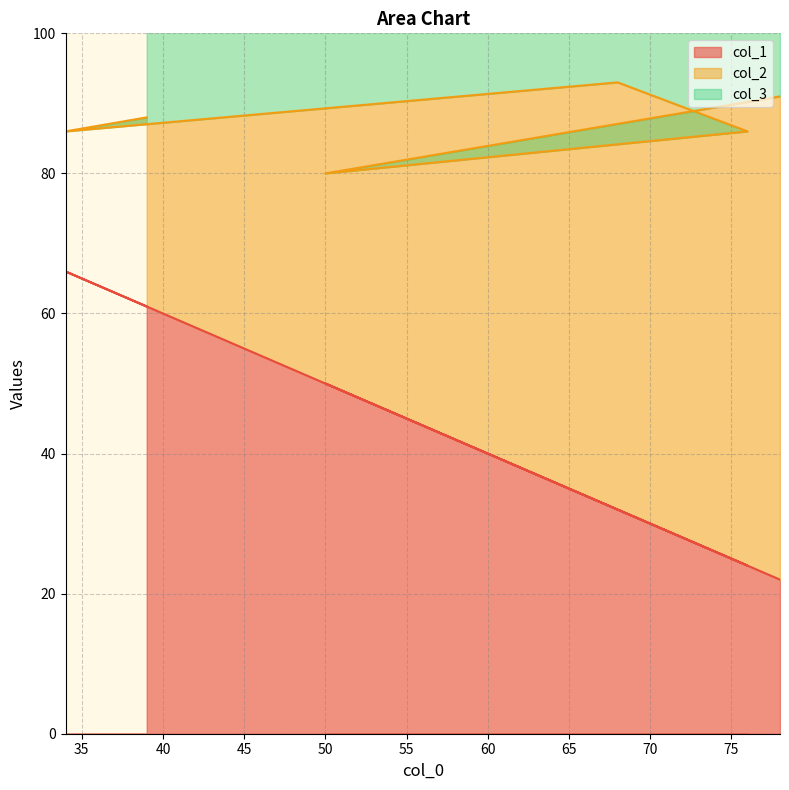

Is it true that col_1 equals 24 at 34?

False